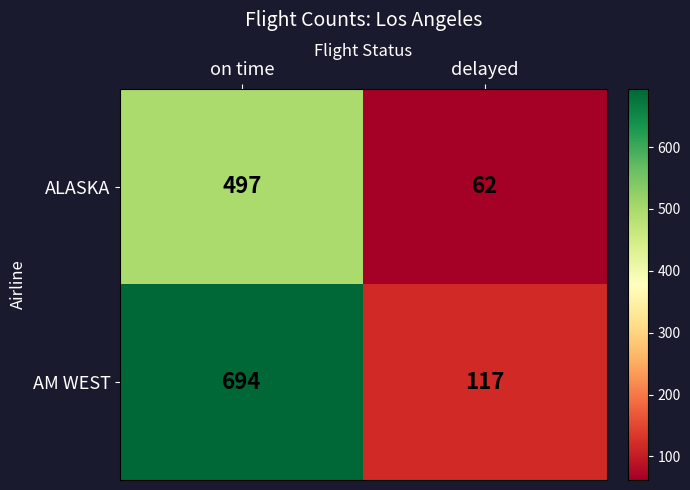

At which category is the sum across all series the highest?

on time